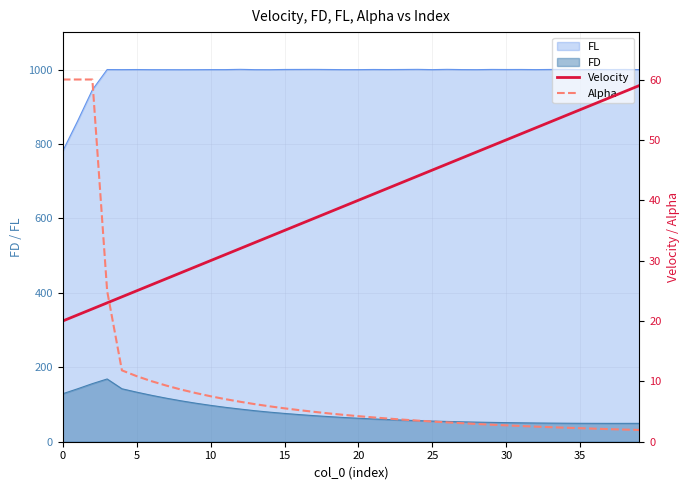

Count the number of categories in the chart.

40